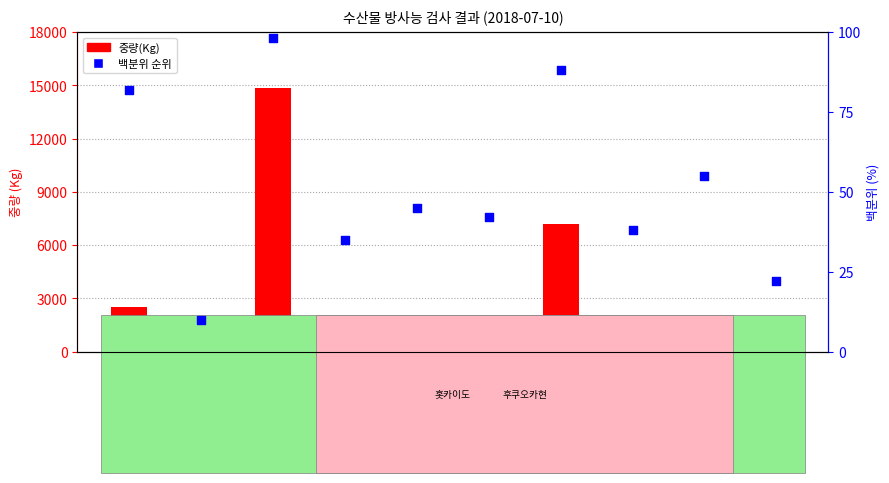

Is the value of 백분위 순위 at 냉동가자미 greater than the value of 중량(Kg) at 냉장명태(1)?

No